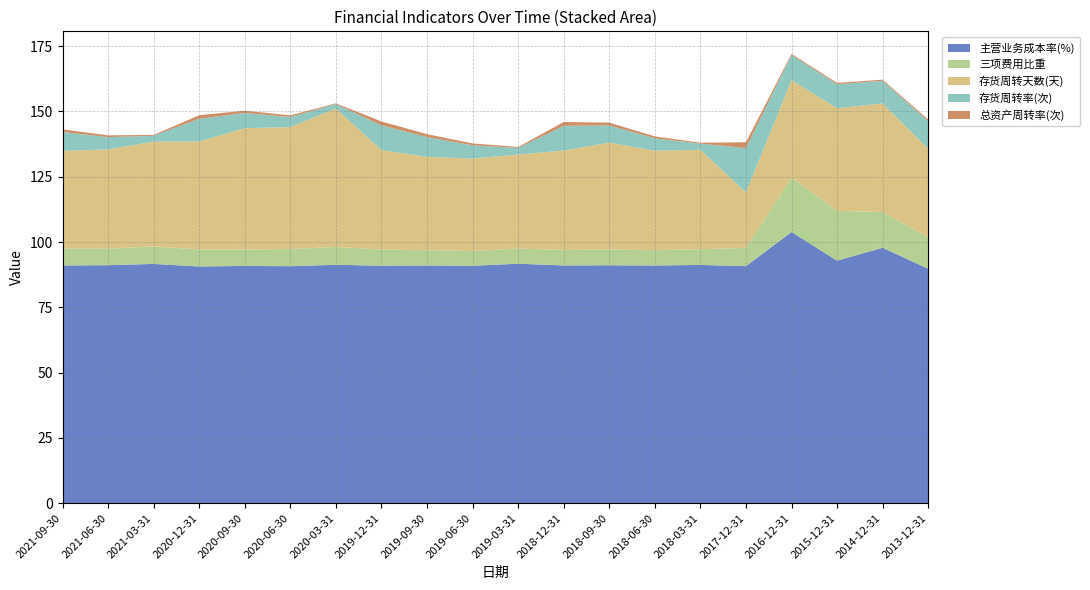

Reading left to right, transcribe all the data shown in this chart.

主营业务成本率(%): 91.0	91.1	91.6	90.6	90.9	90.7	91.3	90.9	91.0	90.9	91.7	91.0	91.1	91.0	91.2	90.8	103.8	92.9	97.8	89.8
三项费用比重: 6.4	6.3	6.7	6.5	6.3	6.6	6.8	6.2	5.9	5.7	5.8	6.0	6.0	5.9	6.0	7.0	20.8	19.0	13.7	12.0
存货周转天数(天): 37.5	38.0	40.1	41.4	46.5	46.7	53.0	38.1	35.7	35.4	36.0	38.0	40.9	38.0	38.1	21.3	37.3	39.4	41.5	34.0
存货周转率(次): 7.2	4.7	2.2	8.7	5.8	3.9	1.7	9.5	7.6	5.1	2.5	9.5	6.6	4.7	2.4	16.9	9.7	9.1	8.7	10.6
总资产周转率(次): 1.0	0.7	0.3	1.3	0.9	0.6	0.3	1.5	1.1	0.7	0.4	1.5	1.1	0.7	0.4	2.2	0.4	0.5	0.4	0.6